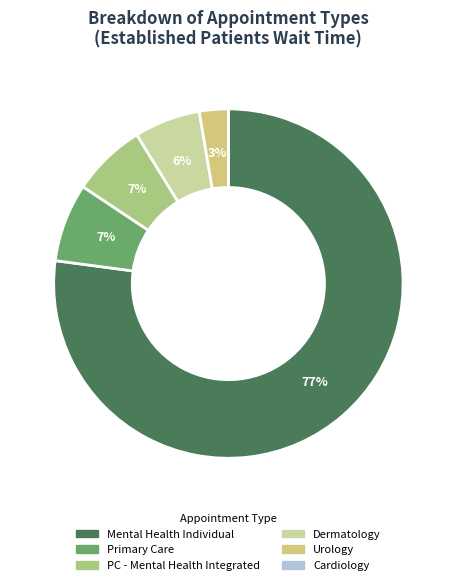

To the nearest percent, what is the difference between the largest and smallest slice percentages?

77%